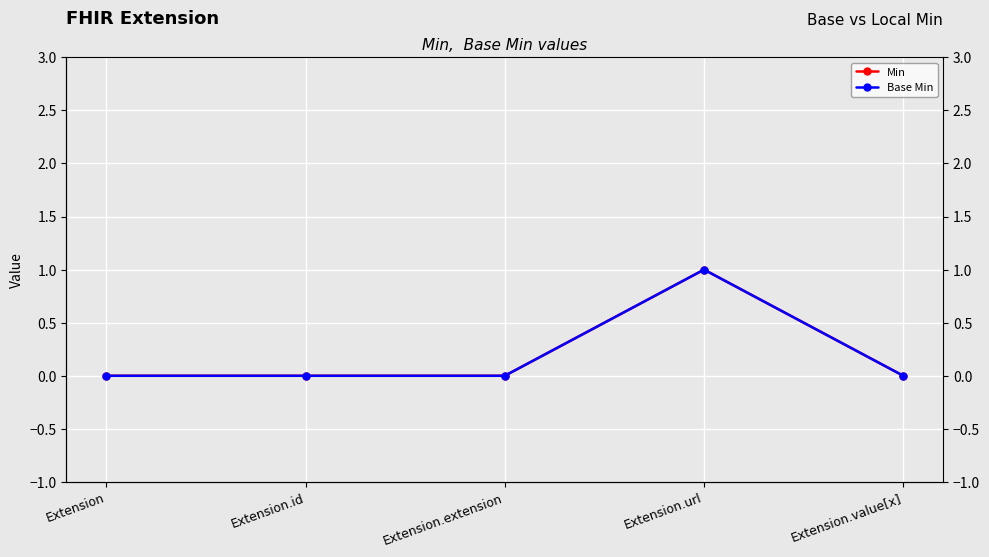

What is the label of the 3rd point from the left?

Extension.extension